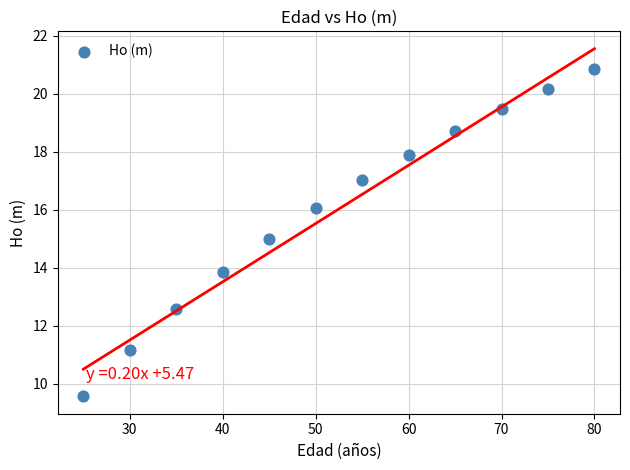

What is the average Y value?

16.0